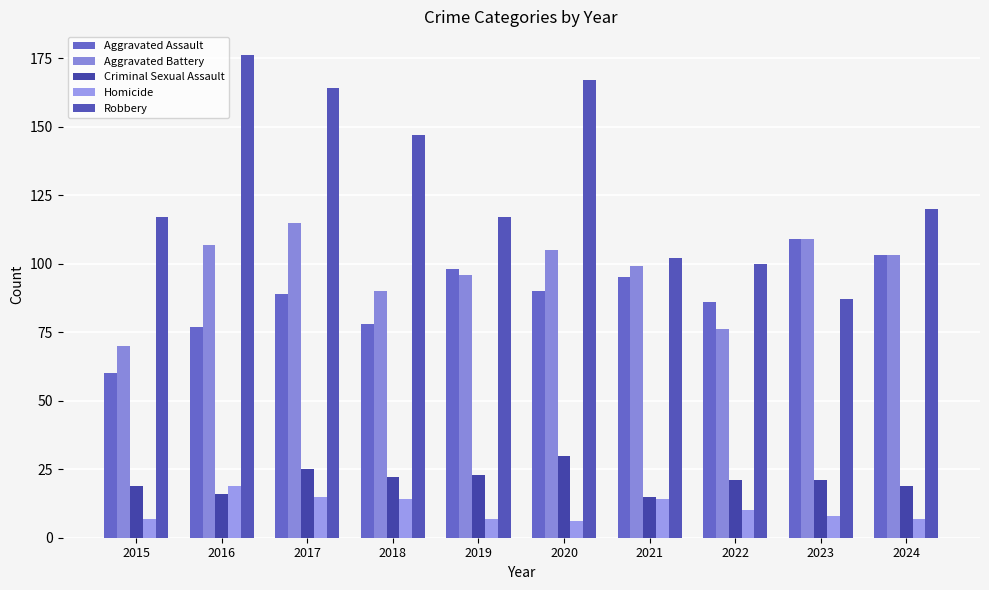

What is the highest value of the Homicide series?

19